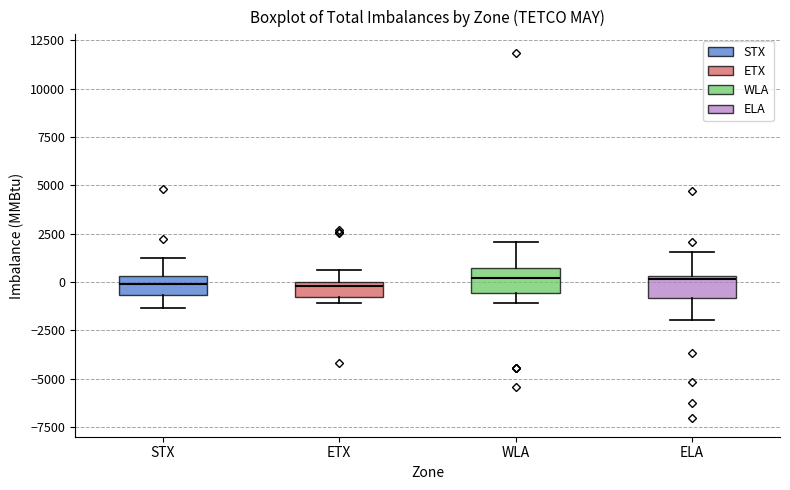

Where is the lower edge of the box for ELA on the y-axis? The values are not printed on the chart, so give them approximately, as read against the axis.

-1000